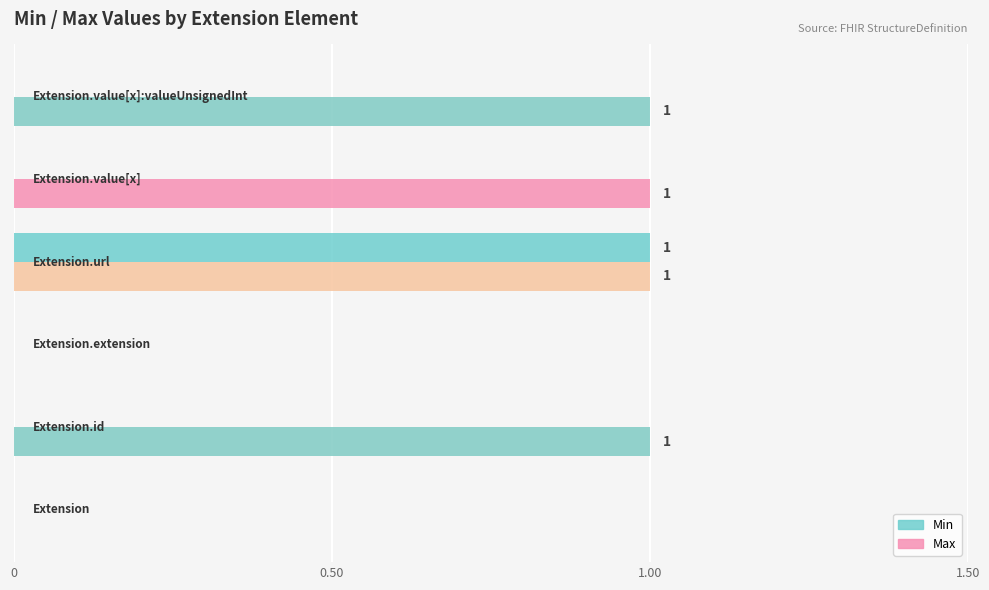

Which series has the largest total across all categories?

Max